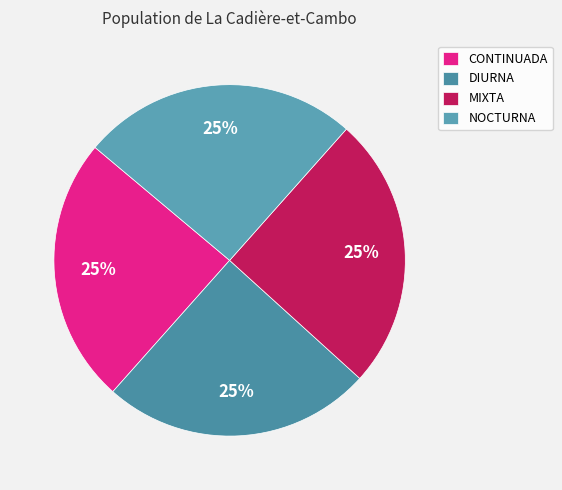

What percentage do MIXTA and CONTINUADA together represent?

49.7%